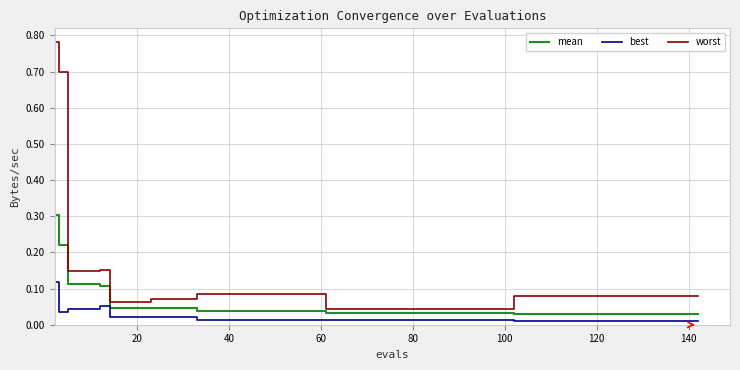

What are all the series names shown in the legend?

mean, best, worst